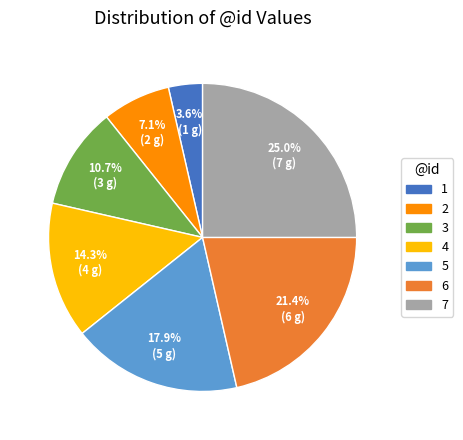

What percentage is the 7 slice, to the nearest percent?

25%